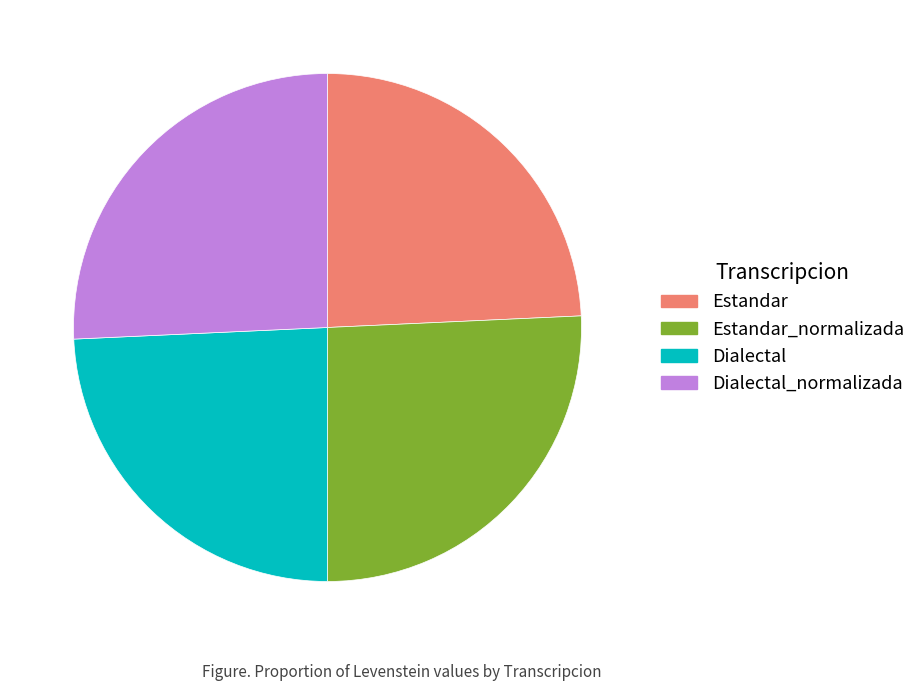

Is it true that Dialectal is 24% of the pie?

True